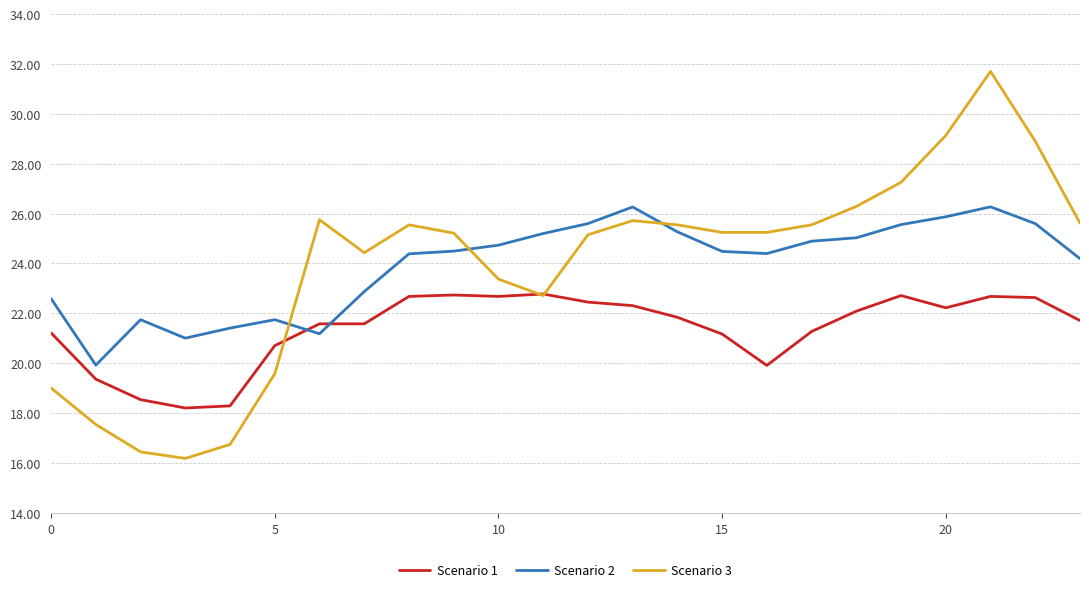

What is the lowest value of the Scenario 1 series?

18.2